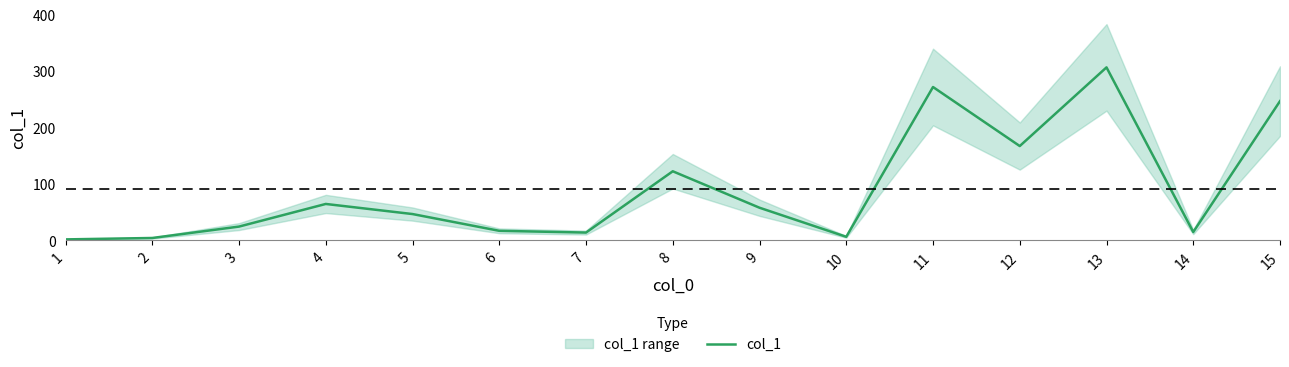

What is the difference between the maximum and minimum values?

304.8